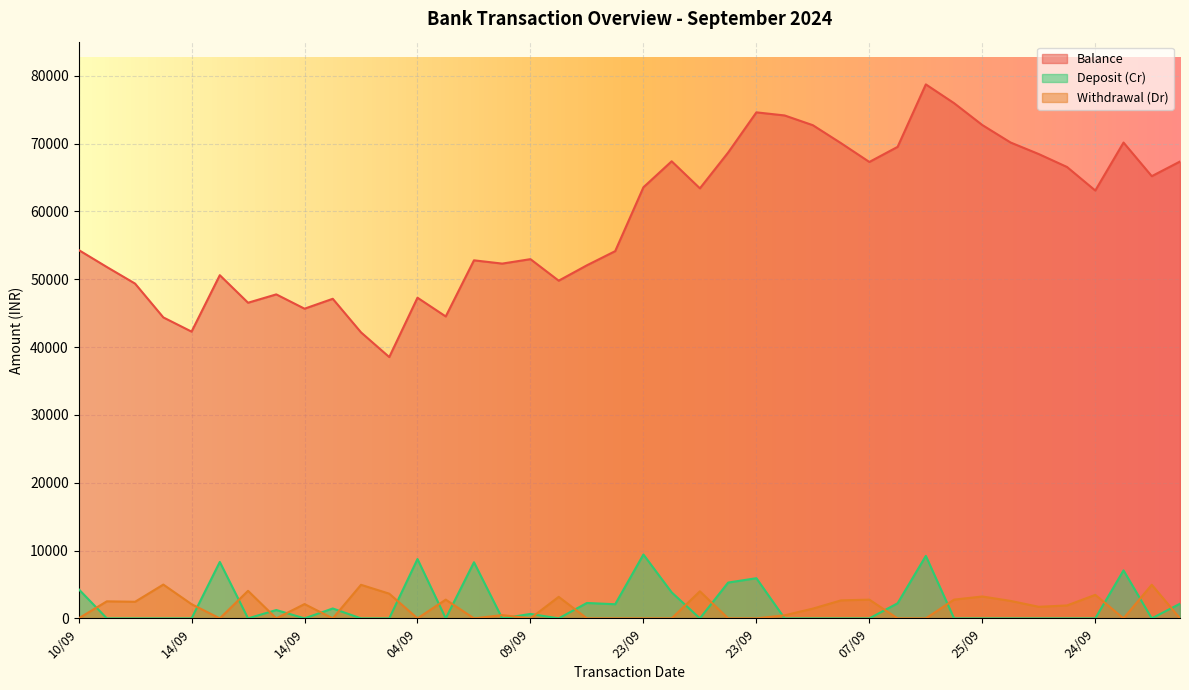

Reading left to right, what are all the values shown in this chart?

Balance: 54314	51801	49354	44370	42276	50595	46534	47765	45657	47115	42166	38525	47274	44512	52786	52304	52959	49784	52056	54139	63555	67388	63399	68680	74601	74145	72706	70050	67288	69512	78724	75957	72731	70157	68450	66544	63076	70149	65192	67352
Deposit (Cr): 4314	0	0	0	0	8319	0	1231	0	1458	0	0	8749	0	8274	0	655	0	2272	2083	9416	3833	0	5281	5921	0	0	0	0	2224	9212	0	0	0	0	0	0	7073	0	2160
Withdrawal (Dr): 0	2513	2447	4984	2094	0	4061	0	2108	0	4949	3641	0	2762	0	482	0	3175	0	0	0	0	3989	0	0	456	1439	2656	2762	0	0	2767	3226	2574	1707	1906	3468	0	4957	0